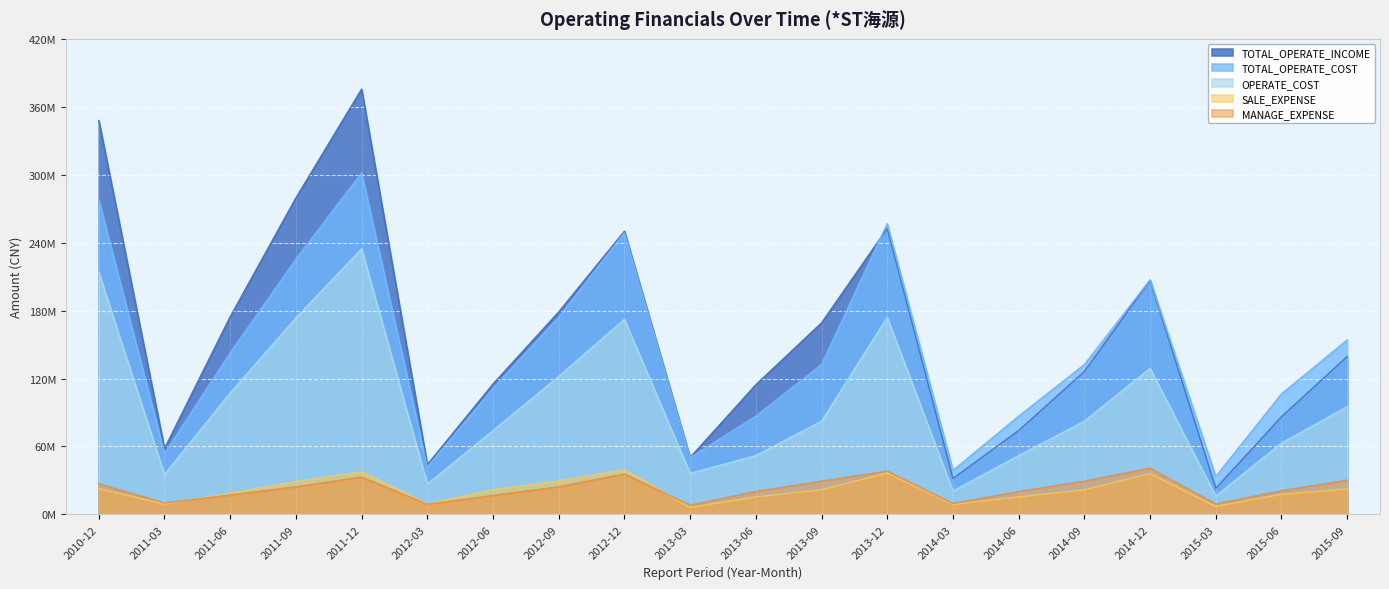

At which category does OPERATE_COST reach its first local valley?

2011-03